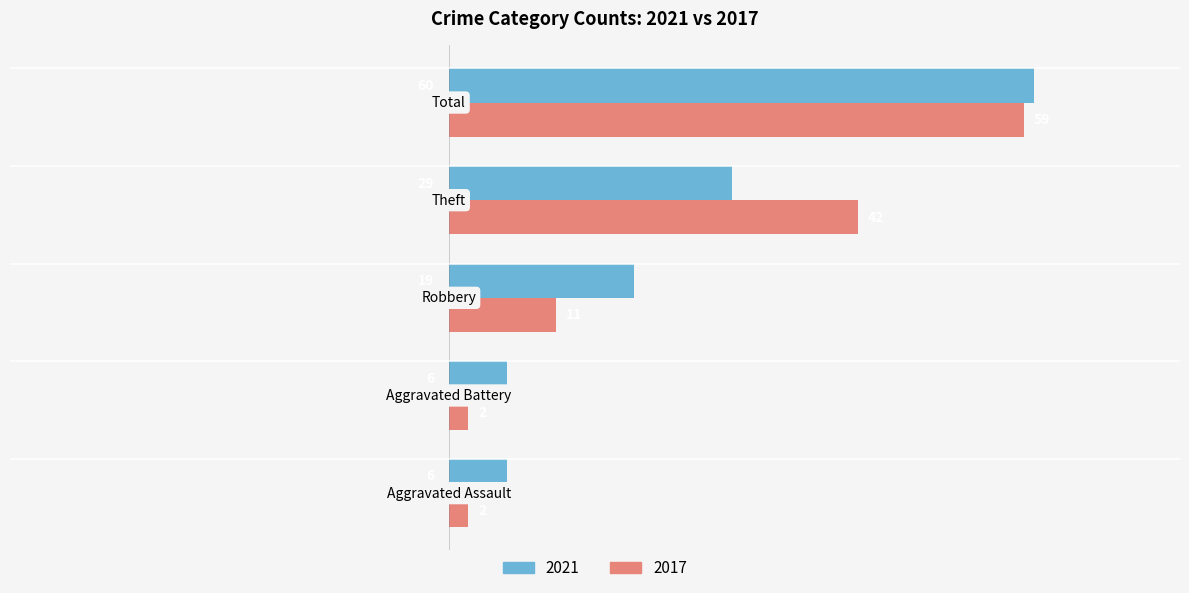

What is the maximum value shown in the chart?

60